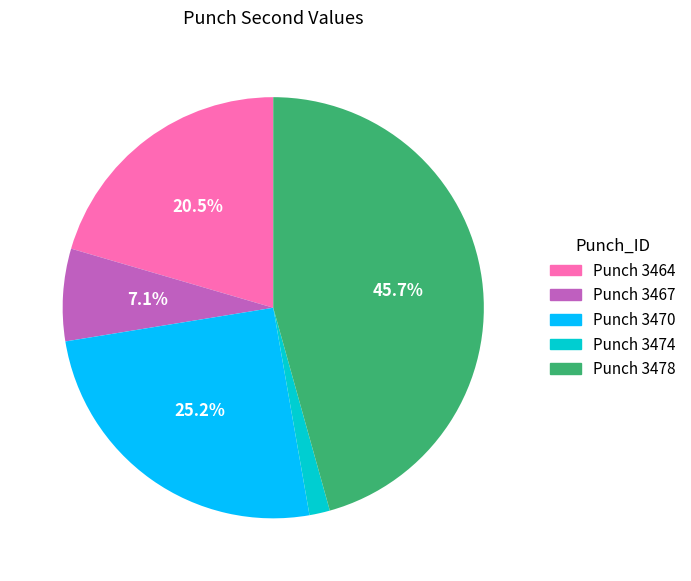

Combined, what portion of the pie is Punch 3467 and Punch 3470?

32.3%